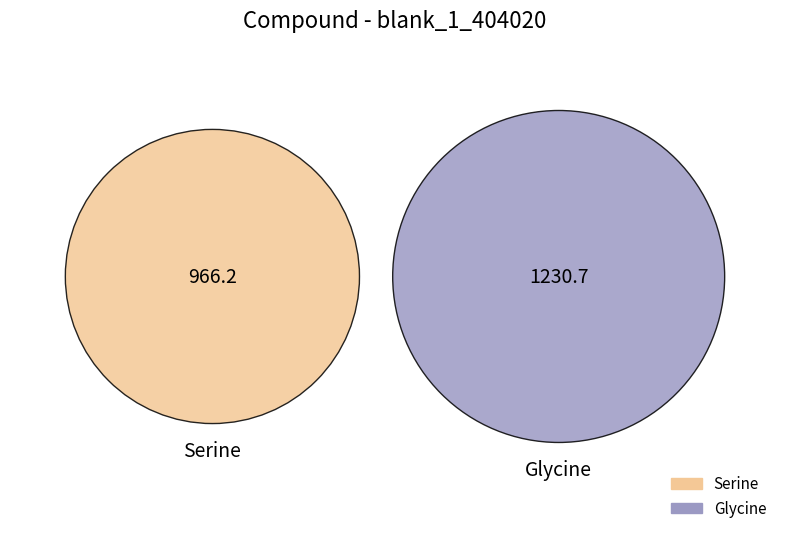

Between Glycine and Serine, which is larger?

Glycine